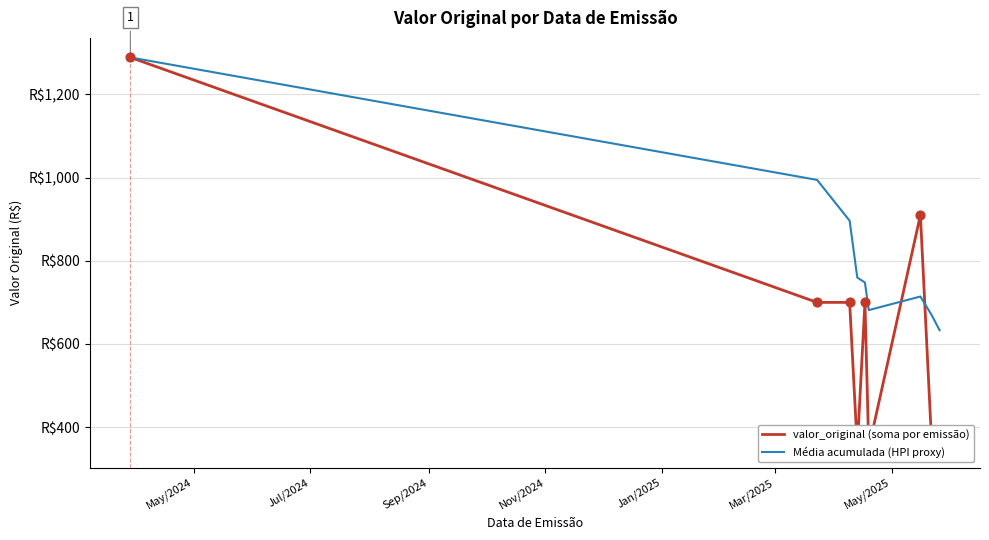

Which series contains the lowest Y value?

valor_original (soma por emissão)